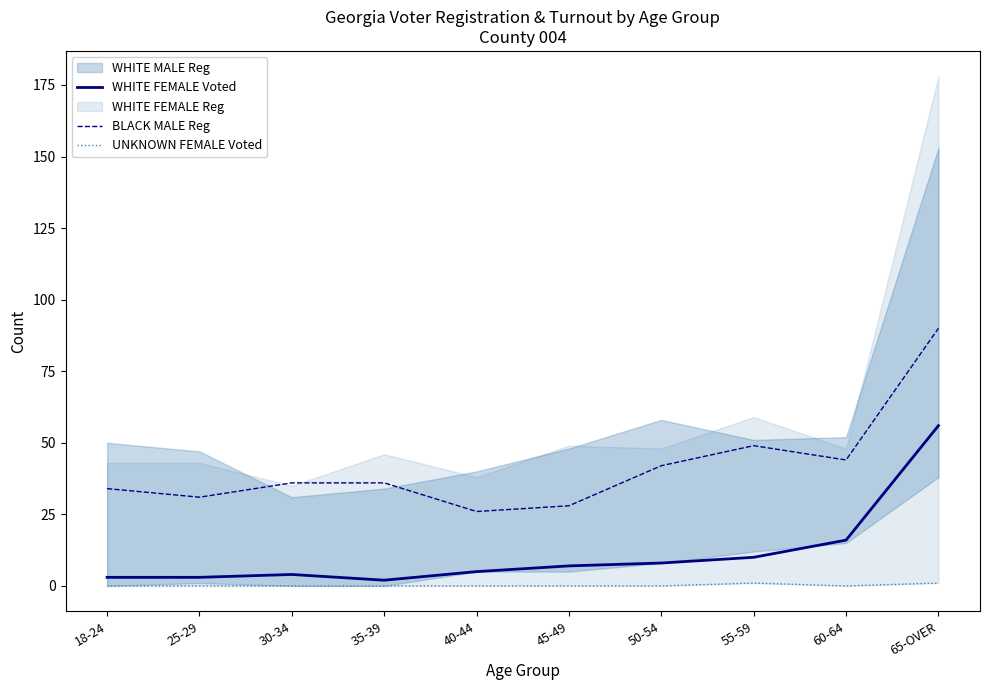

What is the maximum value for WHITE FEMALE Voted?

56